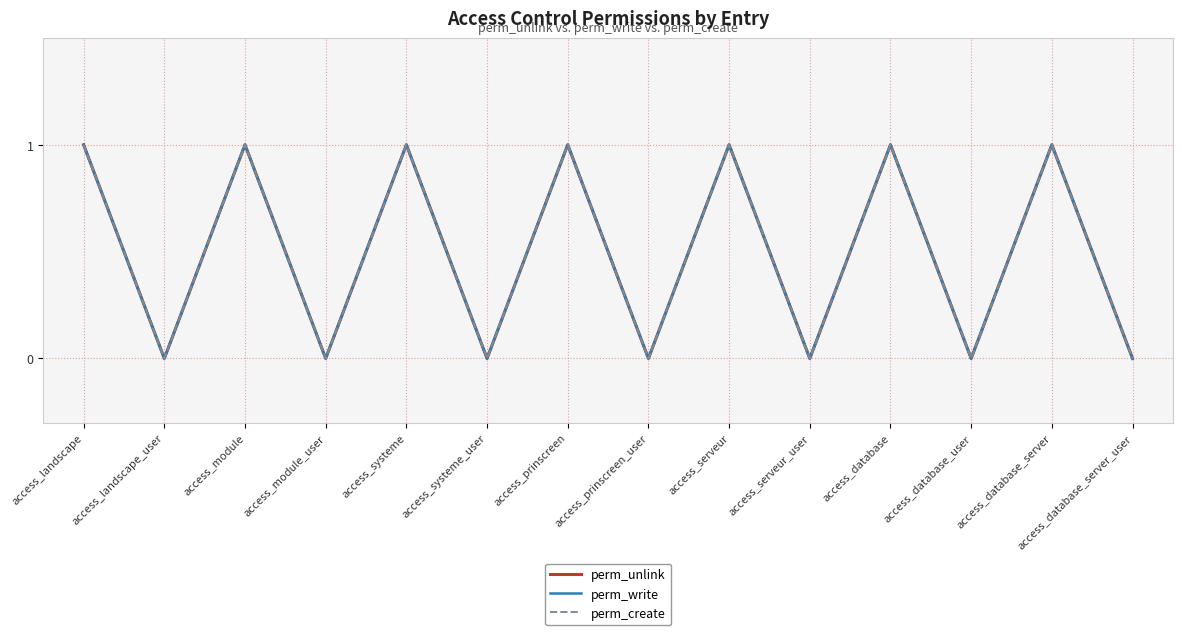

Does the chart display data point markers on the line(s)?

No